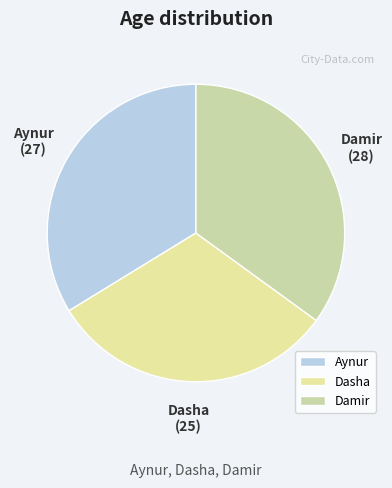

The Aynur slice represents 25% of the pie. True or false?

False